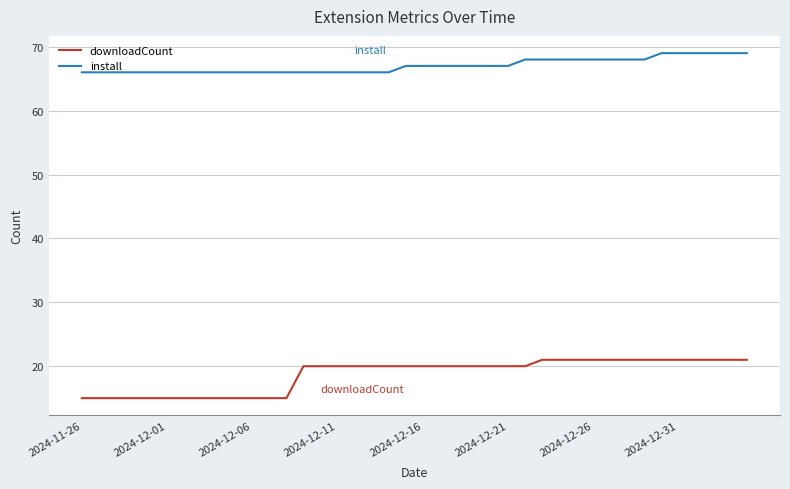

True or false: downloadCount and install cross at least once.

False